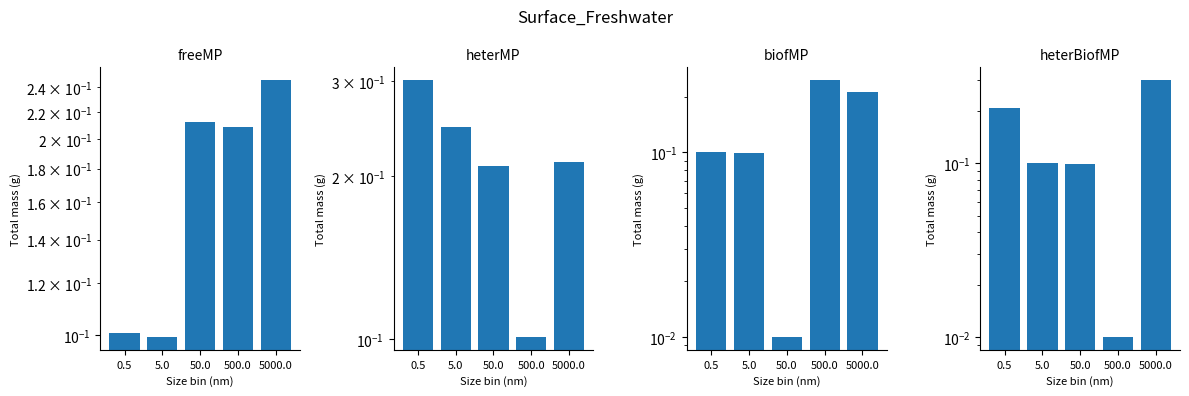

How many bars are there in total?

20